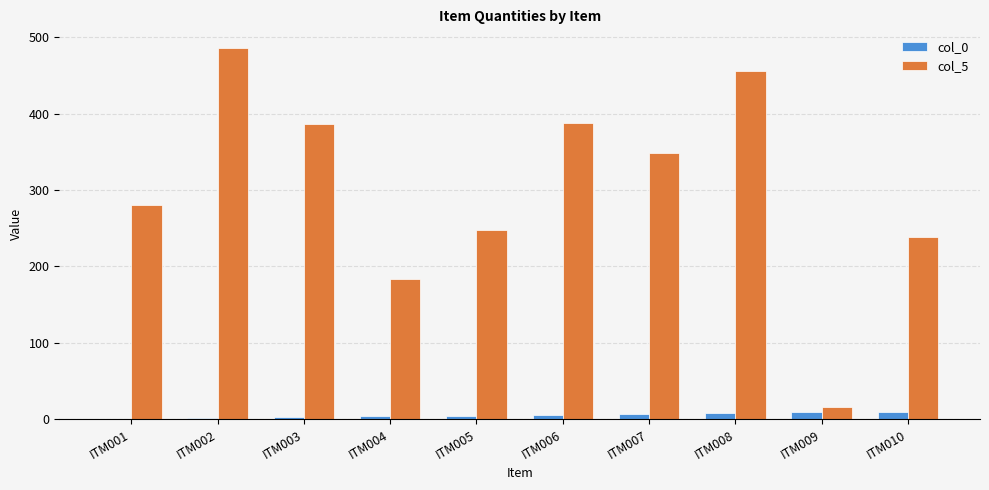

At which category does the chart reach its peak across all series?

ITM002